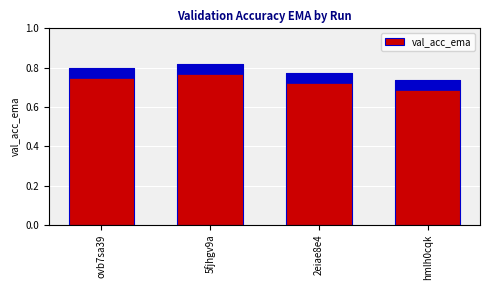

Reading right to left, transcribe all the data shown in this chart.

hmlh0cqk=0.7	2eiae8e4=0.8	5fjhgv9a=0.8	ovb7sa39=0.8